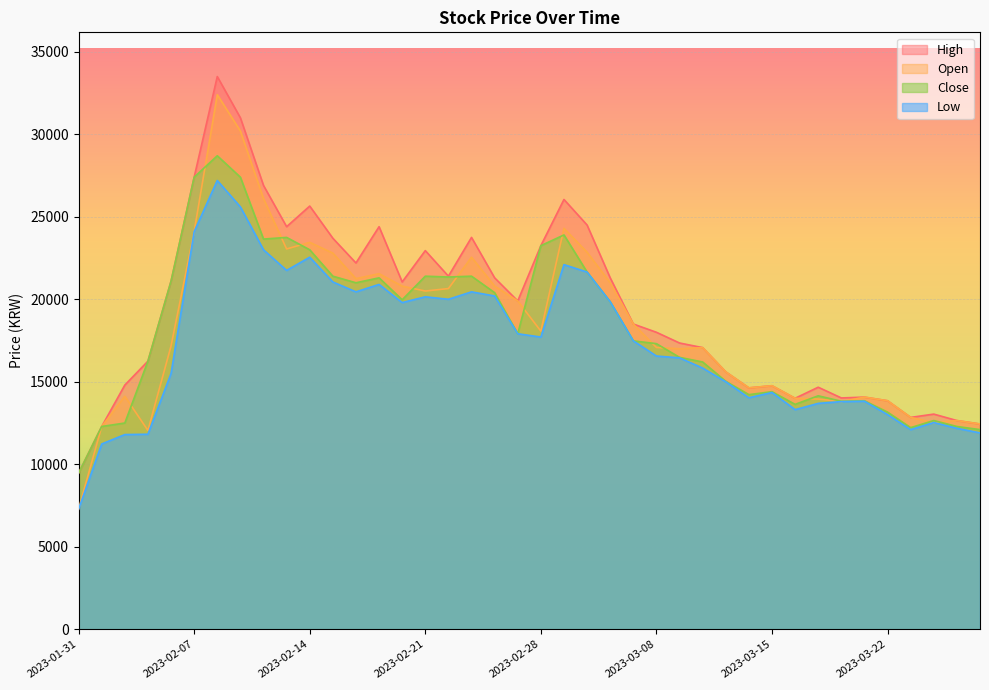

Does the chart display data point markers on the line(s)?

No